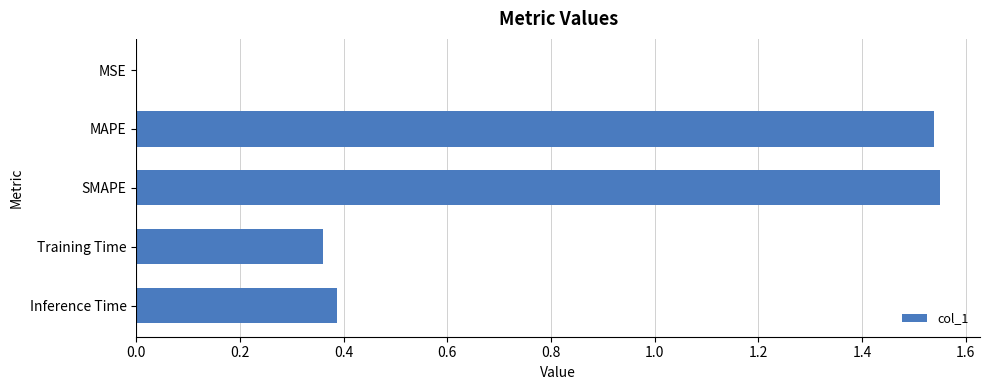

What is the sum of the values at Training Time and SMAPE?

1.9